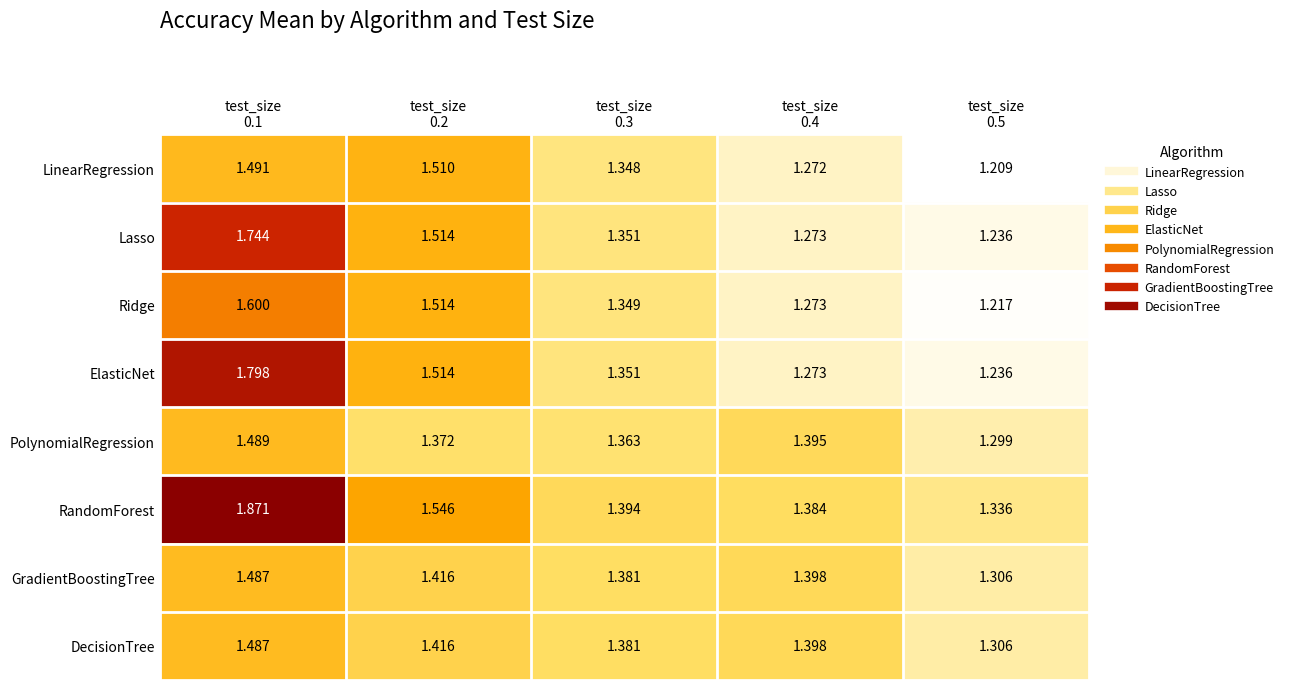

At which category is the sum across all series the highest?

test_size
0.1